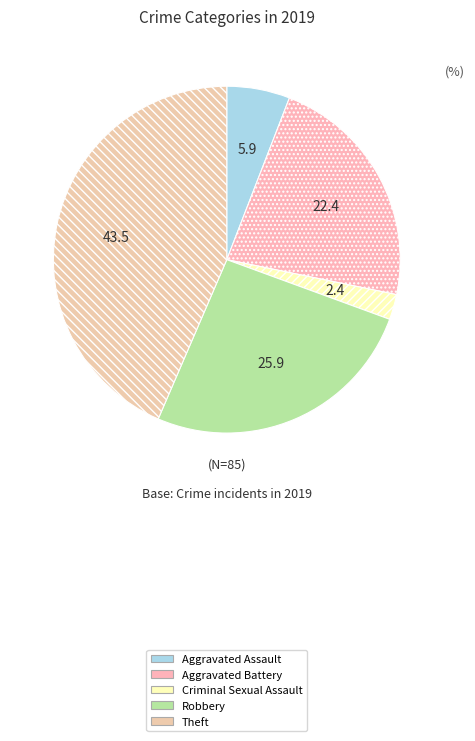

Is Criminal Sexual Assault the majority of the pie?

No